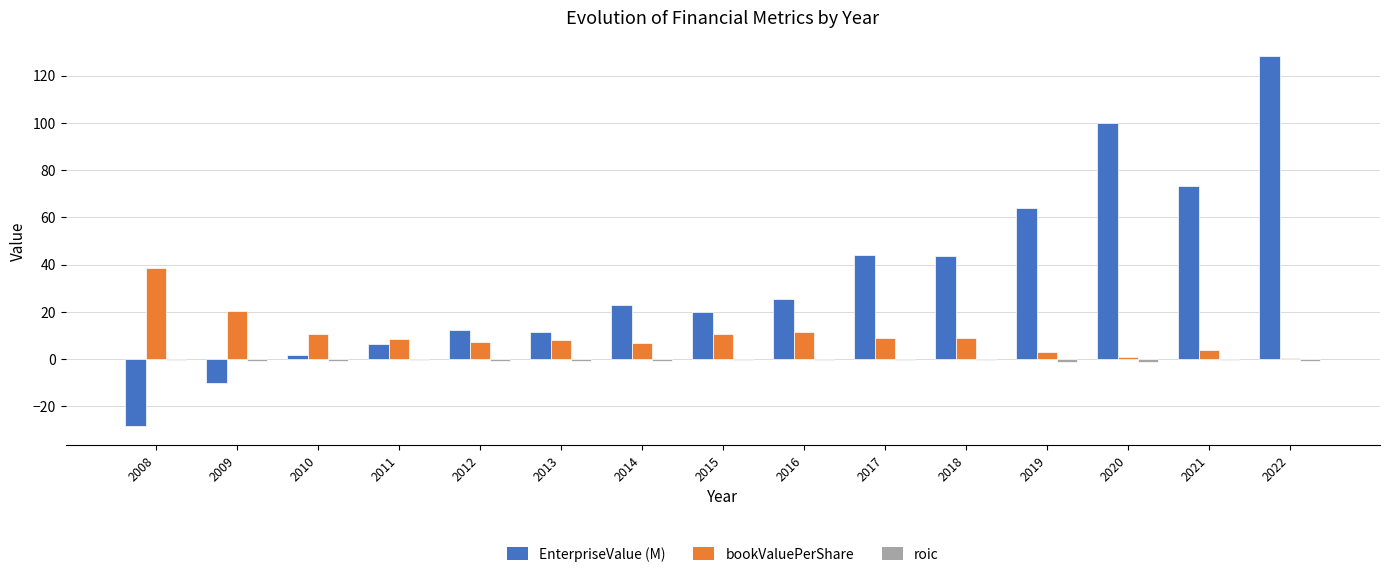

Between 2008 and 2015, which series saw the biggest shift?

EnterpriseValue (M)